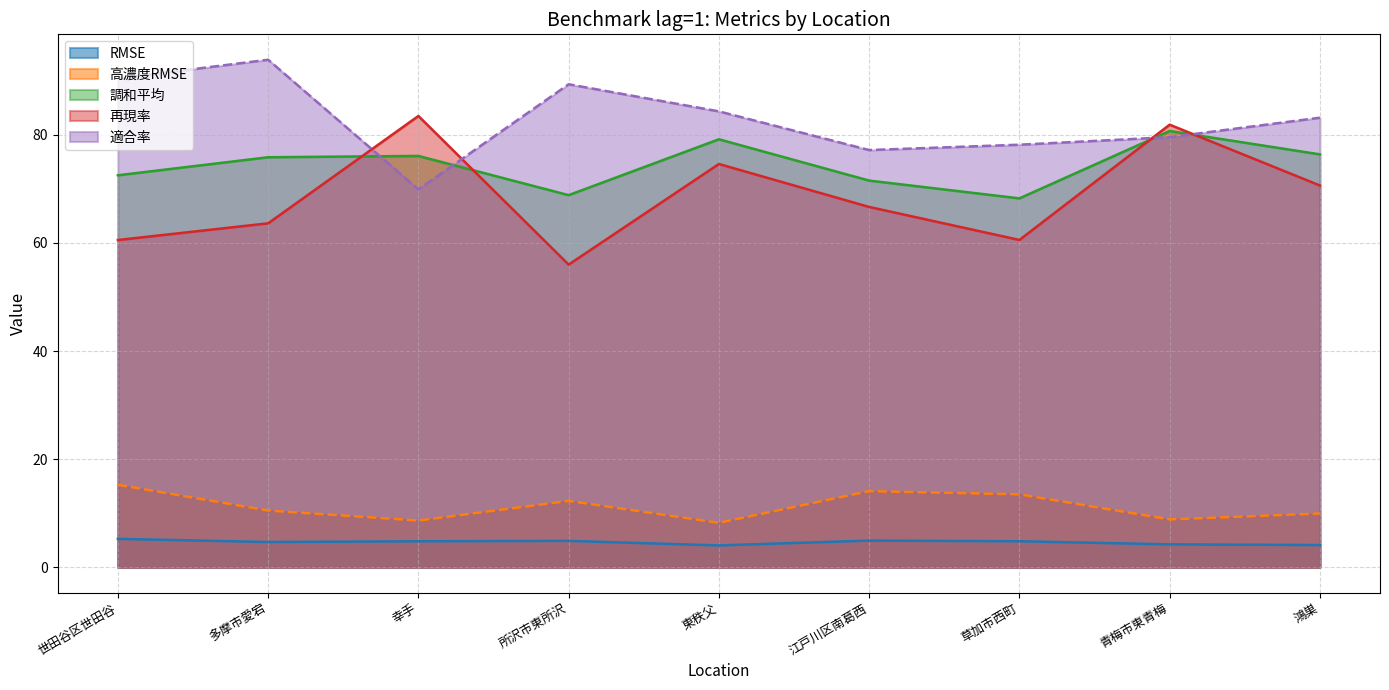

Which category has the lowest value in the 適合率 series?

幸手